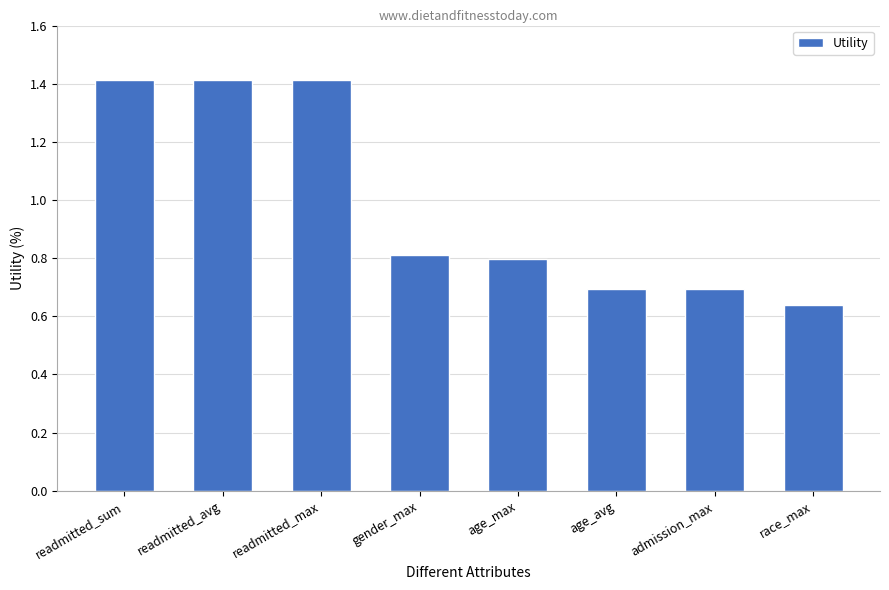

What is the approximate value at readmitted_avg?

1.4